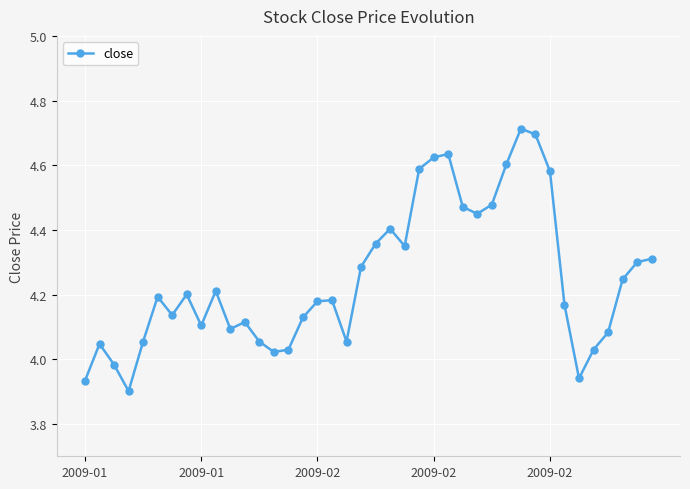

True or false: the data has more than 0 interior local peaks.

True